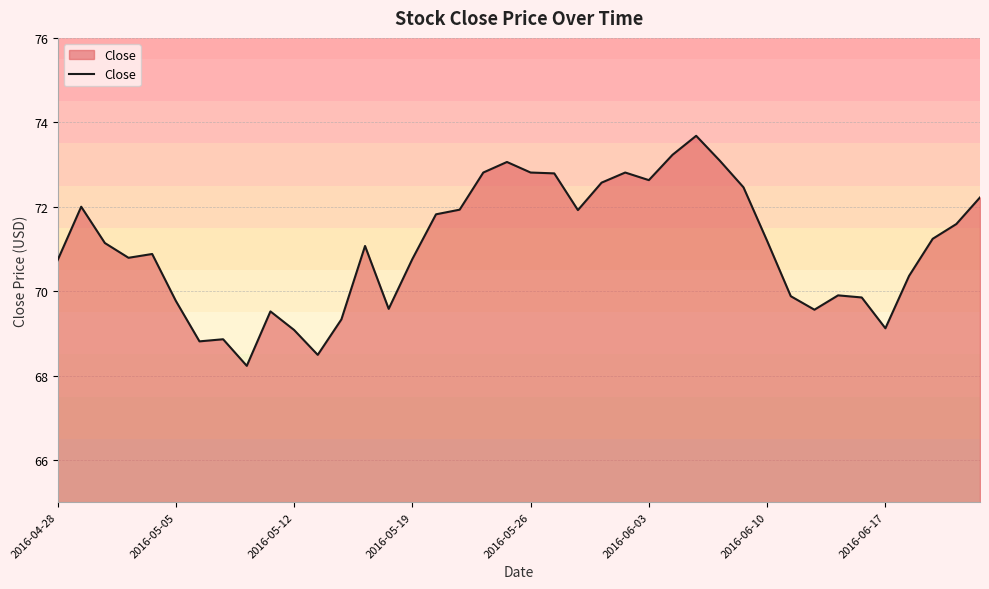

What is the greatest value displayed?

73.7